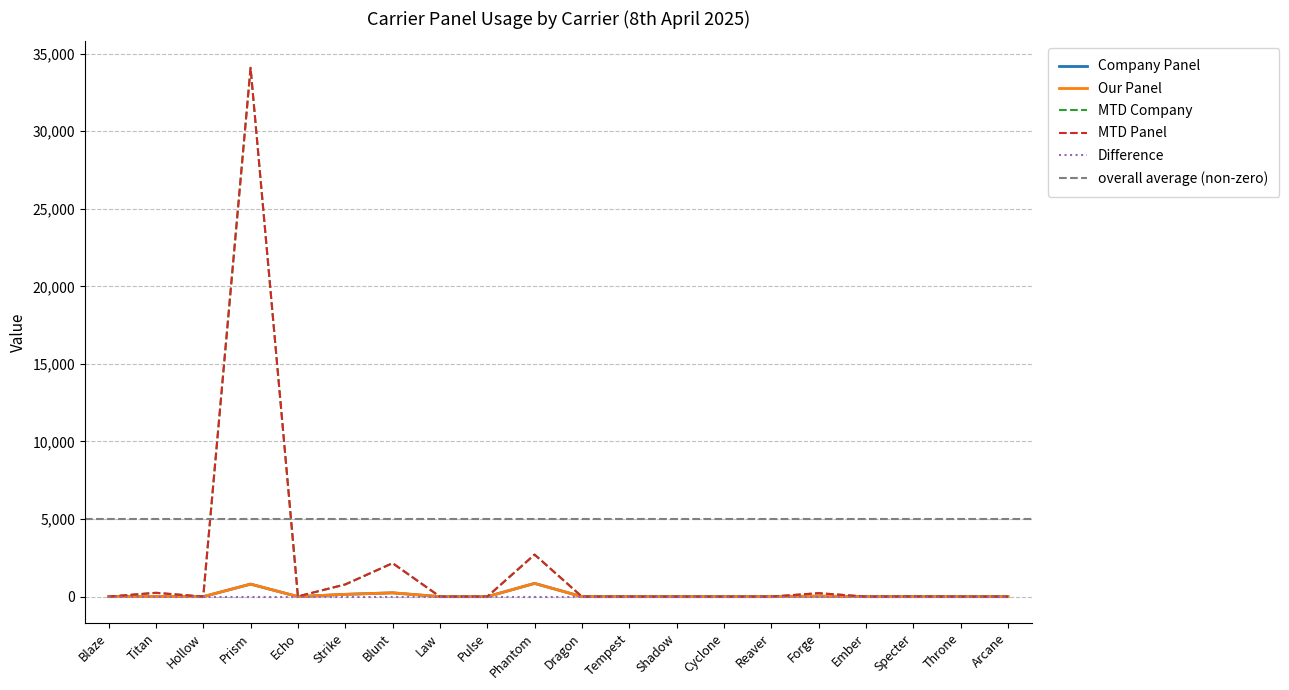

In Company Panel, how many points are higher than both neighbors (excluding endpoints)?

6